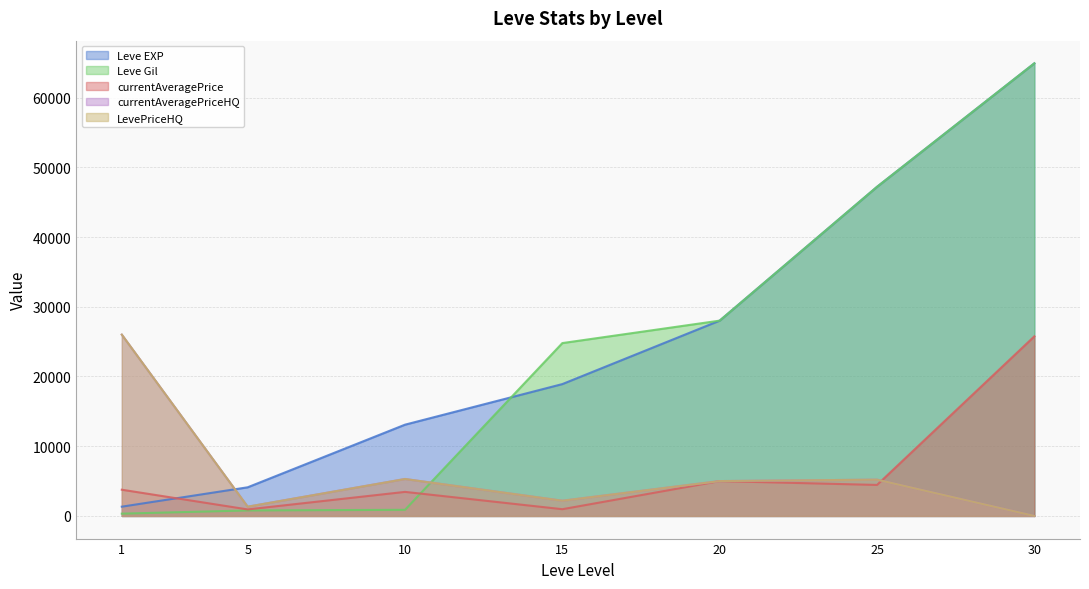

How many positive values does the LevePriceHQ series have?

6